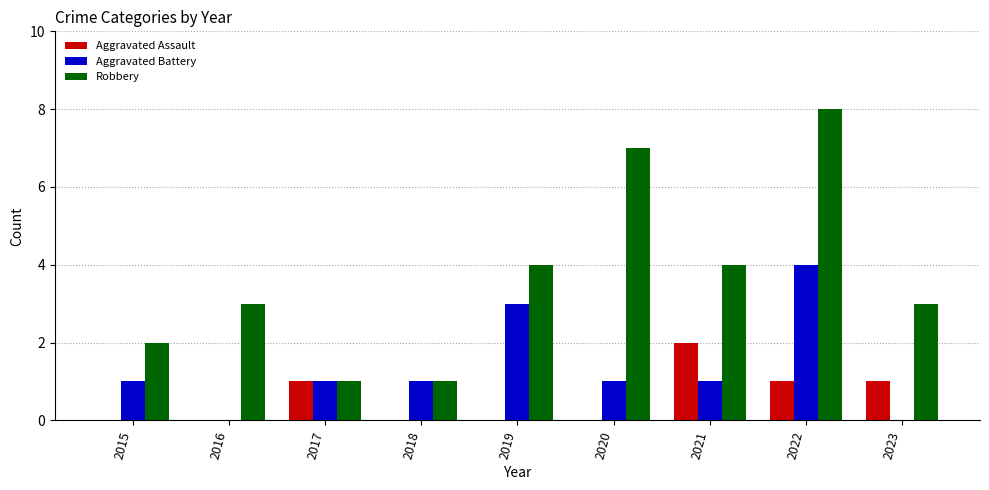

Reading left to right, what are all the values shown in this chart?

Aggravated Assault: 2015=0	2016=0	2017=1	2018=0	2019=0	2020=0	2021=2	2022=1	2023=1
Aggravated Battery: 2015=1	2016=0	2017=1	2018=1	2019=3	2020=1	2021=1	2022=4	2023=0
Robbery: 2015=2	2016=3	2017=1	2018=1	2019=4	2020=7	2021=4	2022=8	2023=3